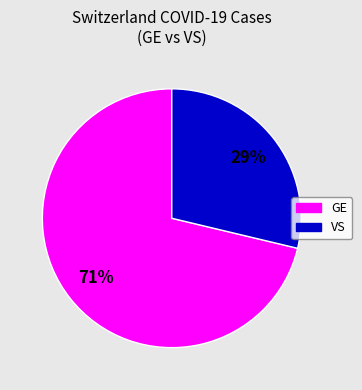

Is there a majority slice in this chart?

Yes